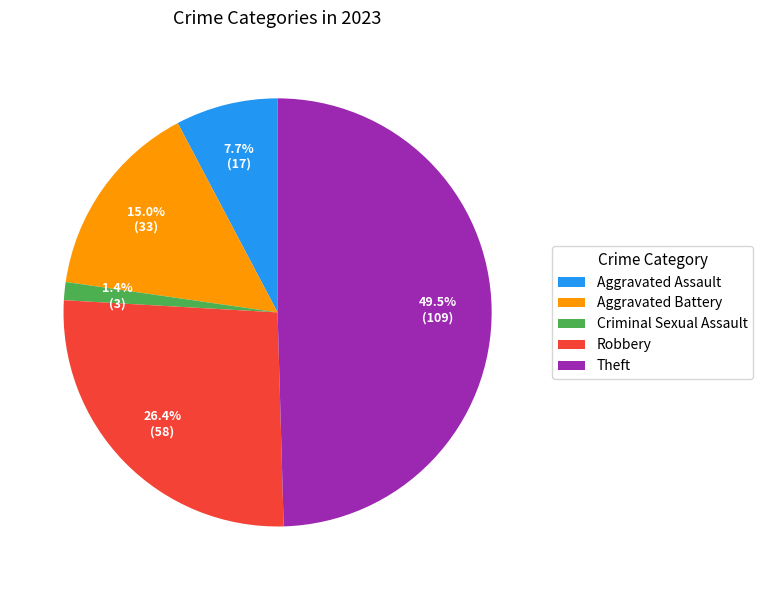

What percentage is the Aggravated Battery slice, to the nearest percent?

15%